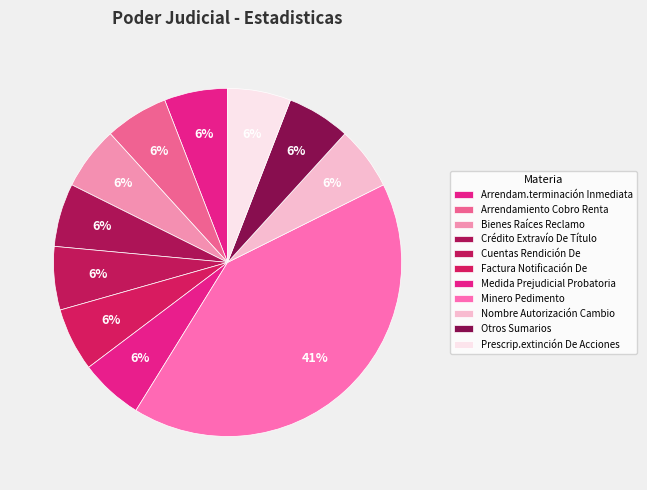

What is the smallest slice in the pie chart?

Arrendam.terminación Inmediata